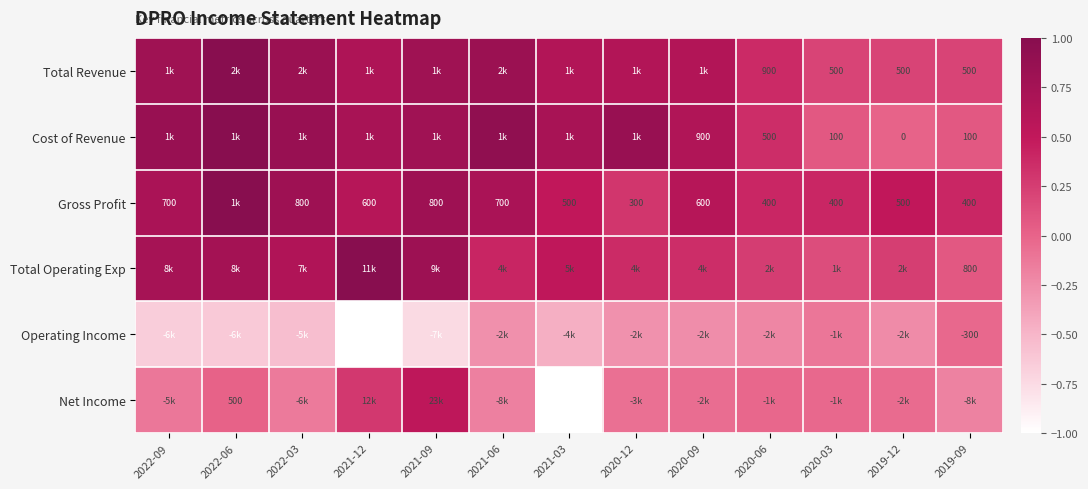

The Operating Income series shows -0.2 at 2020-12. True or false?

False